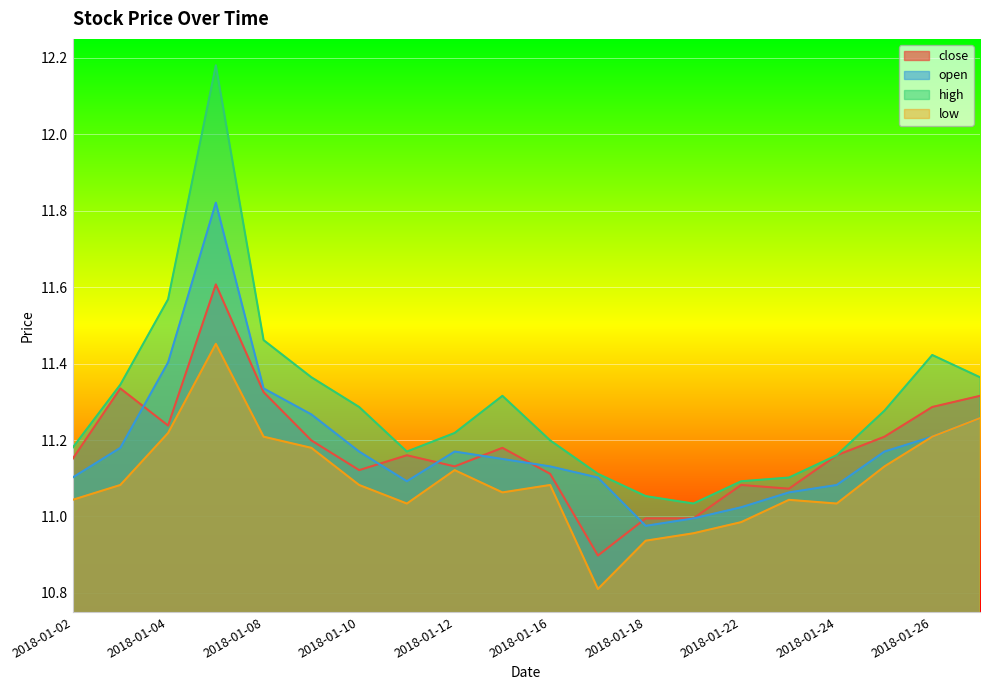

What is the average value of the open series?

11.2